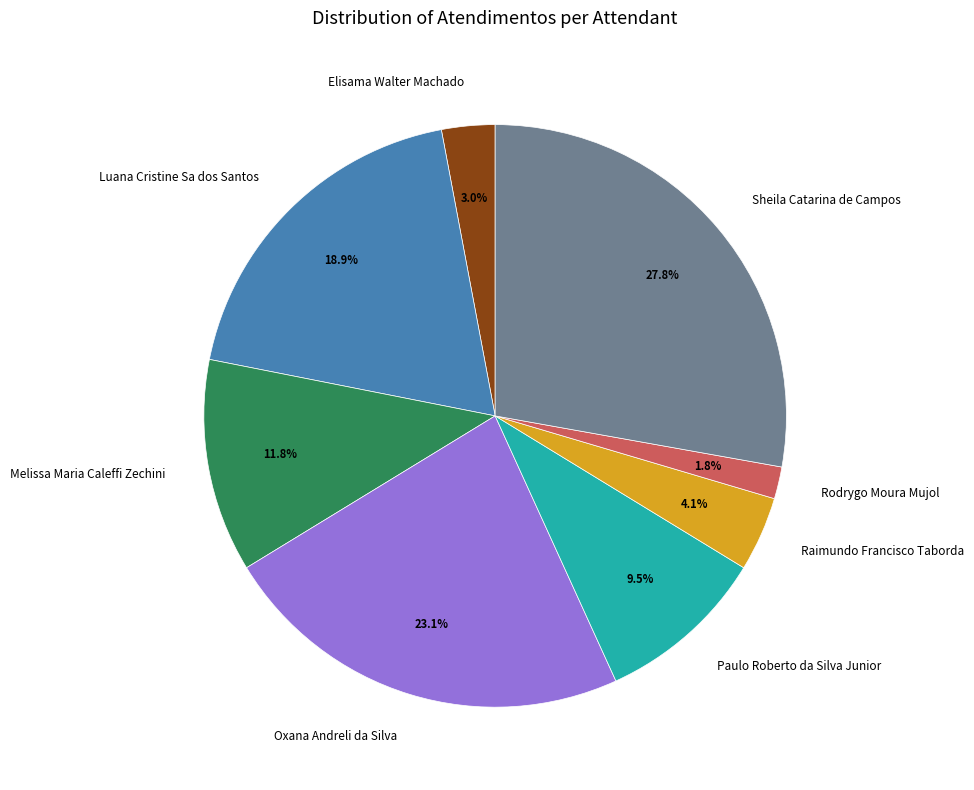

Is Paulo Roberto da Silva Junior the majority of the pie?

No